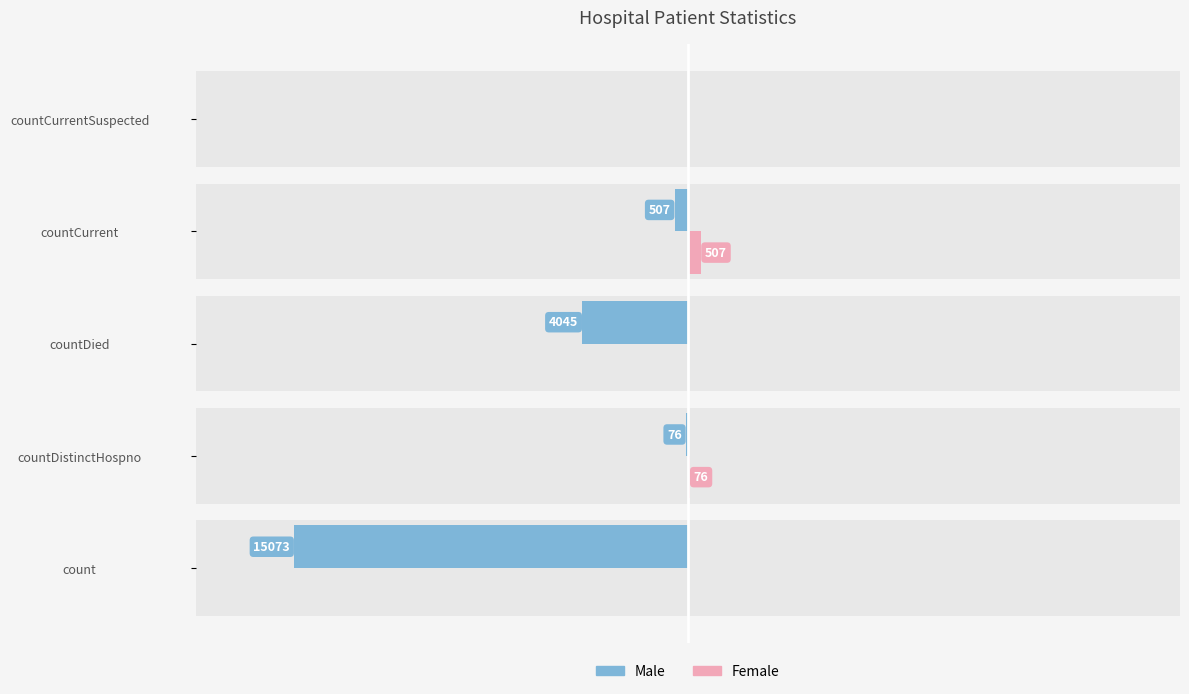

At how many categories does at least one series exceed -9905?

5